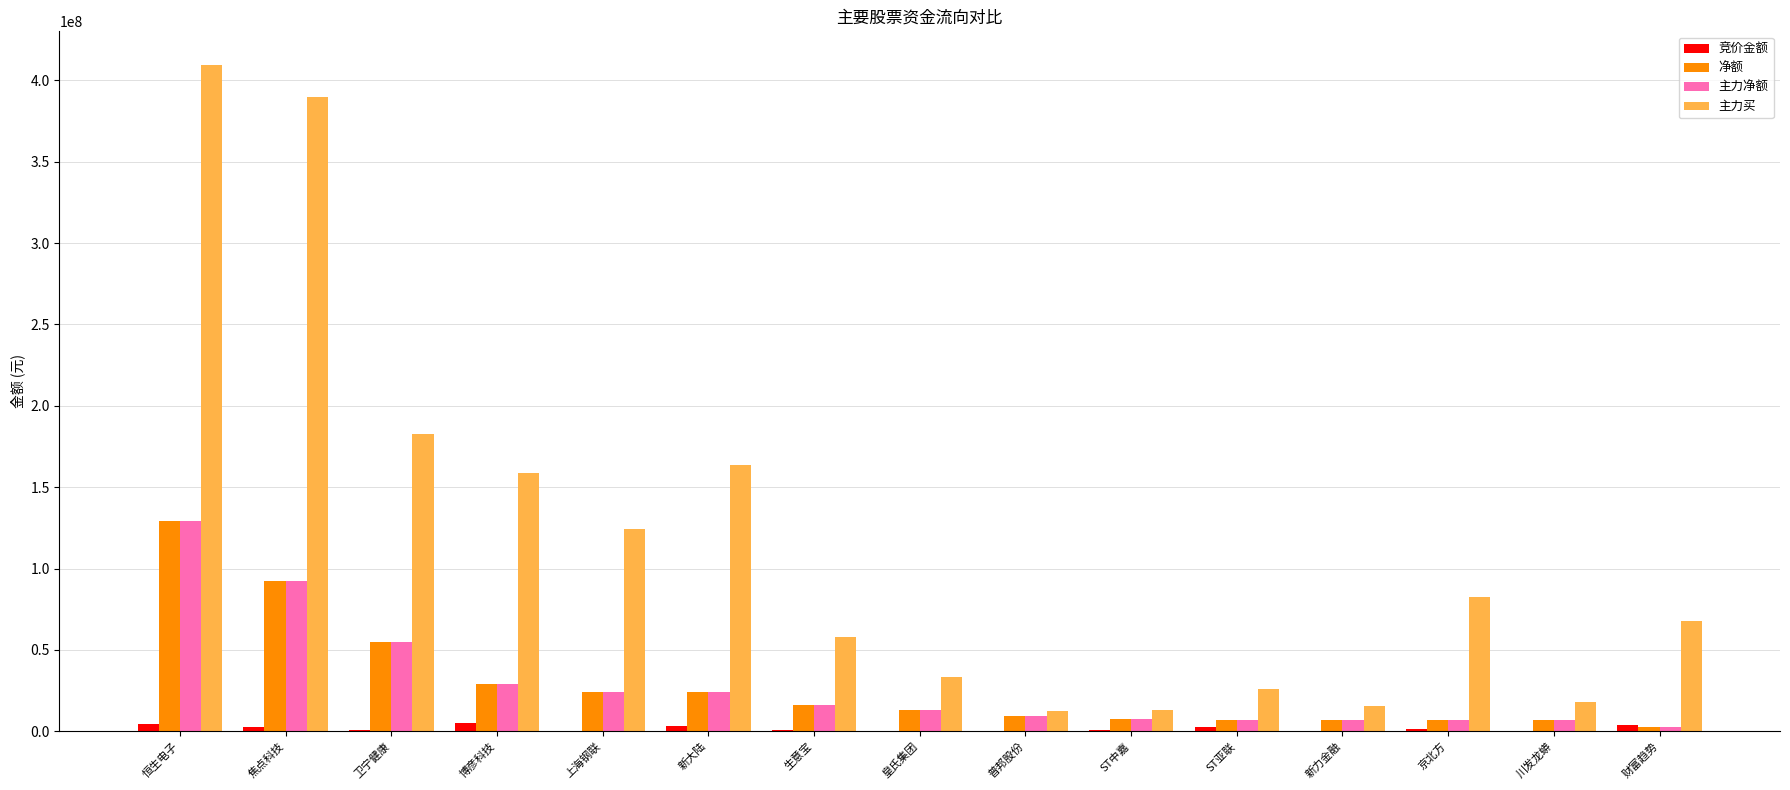

Which series has the largest range (max minus min)?

主力买